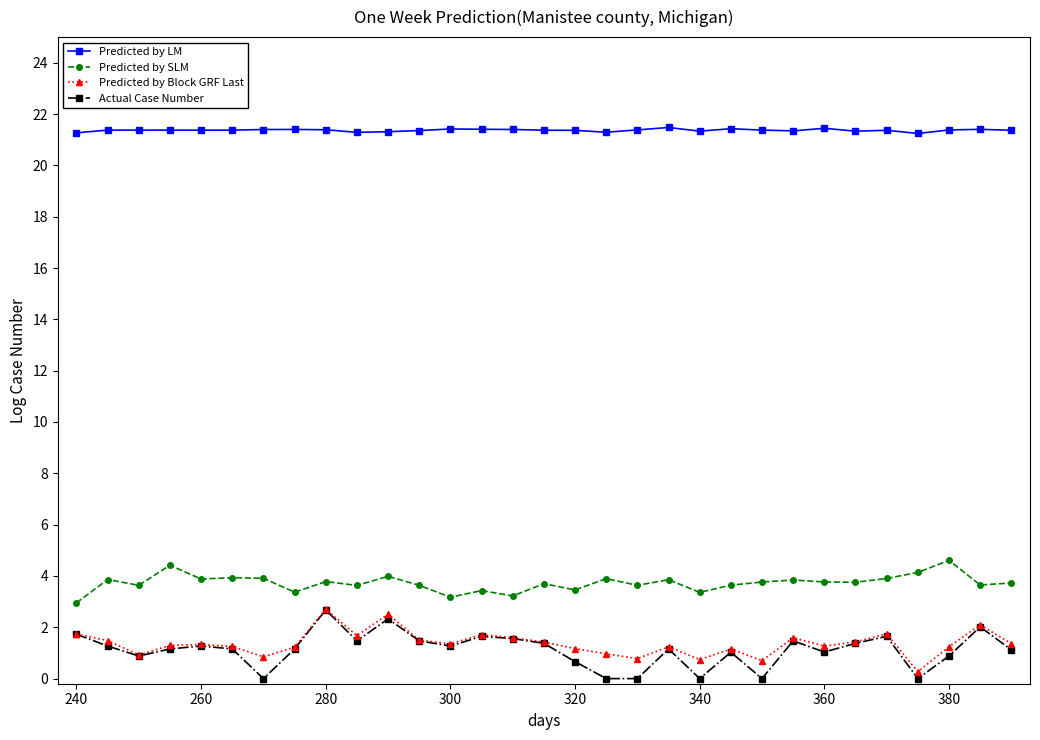

True or false: Actual Case Number and Predicted by SLM cross at least once.

False